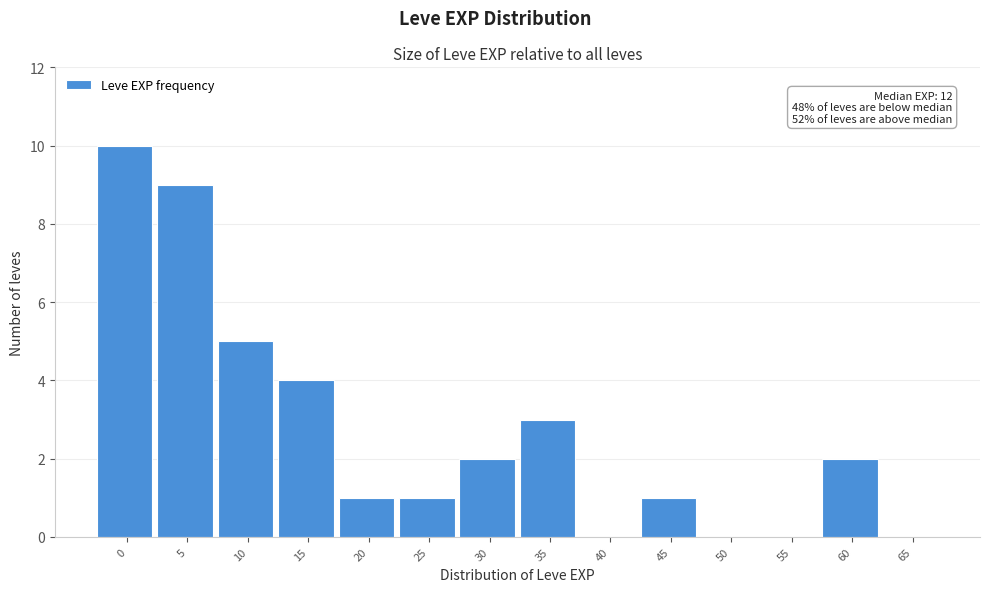

Reading left to right, what are all the values shown in this chart?

0=10	5=9	10=5	15=4	20=1	25=1	30=2	35=3	40=0	45=1	50=0	55=0	60=2	65=0